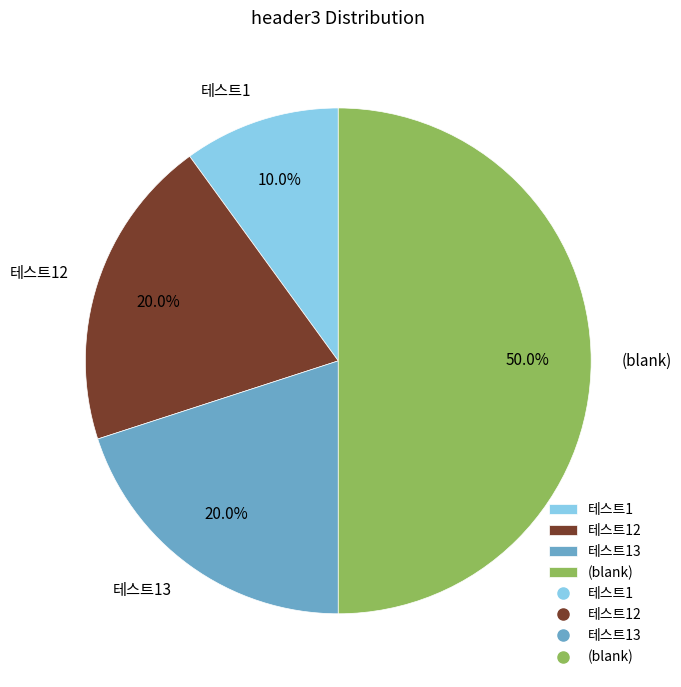

How much of the chart is everything except 테스트12?

80.0%